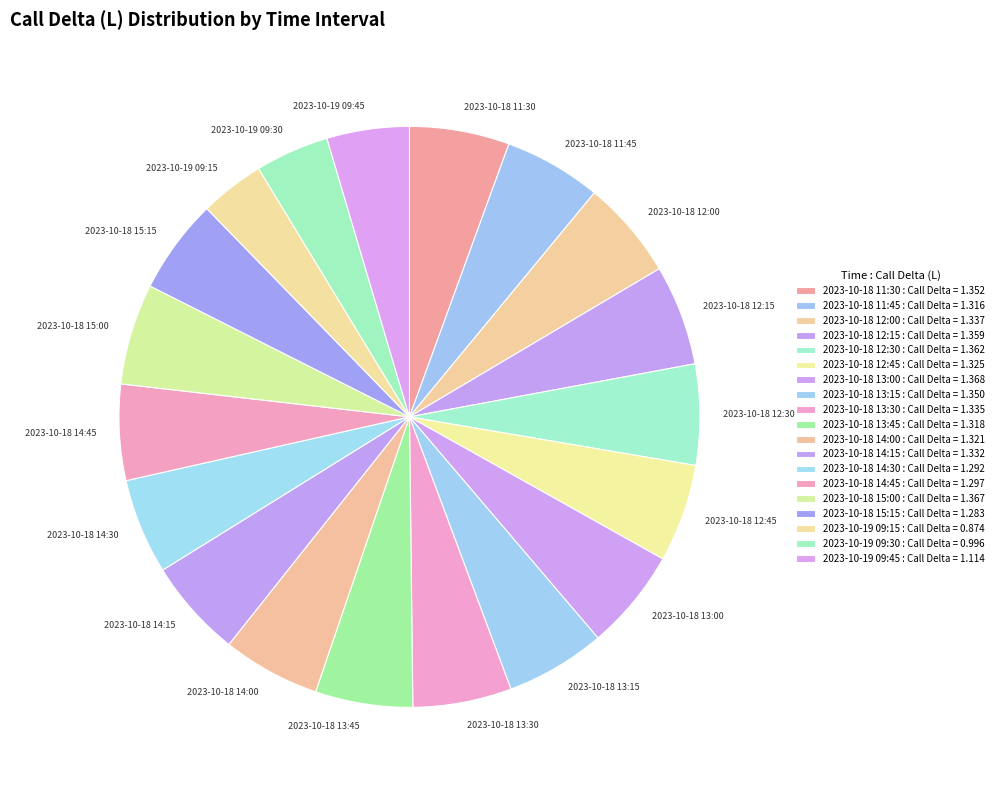

Is the sum of 2023-10-18 11:45 and 2023-10-18 12:00 greater than half?

No